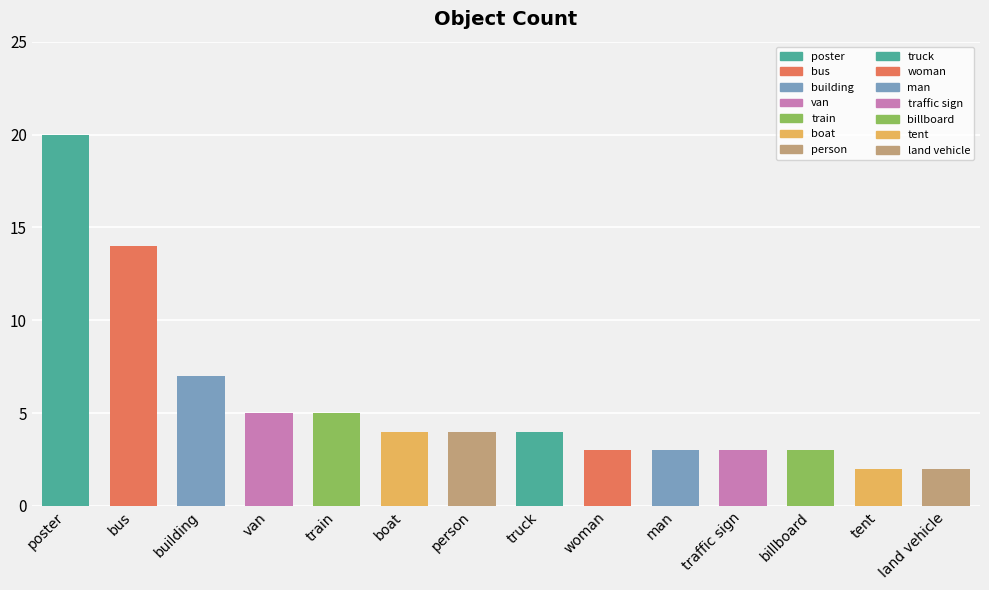

Rank the categories by value from highest to lowest.

poster, bus, building, van, train, boat, person, truck, woman, man, traffic sign, billboard, tent, land vehicle